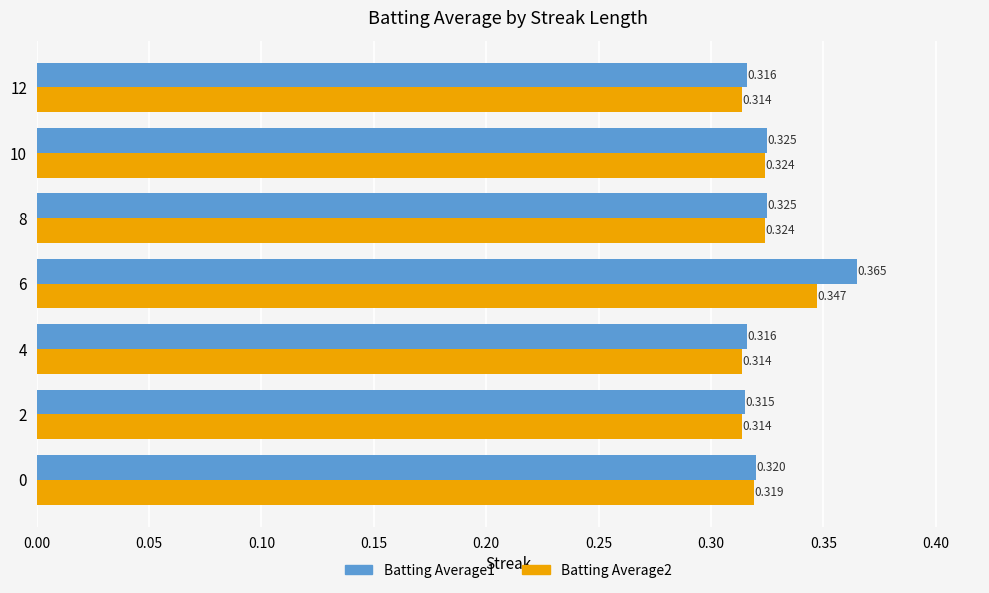

Count the Batting Average1 values in the range 0 to 1.

7